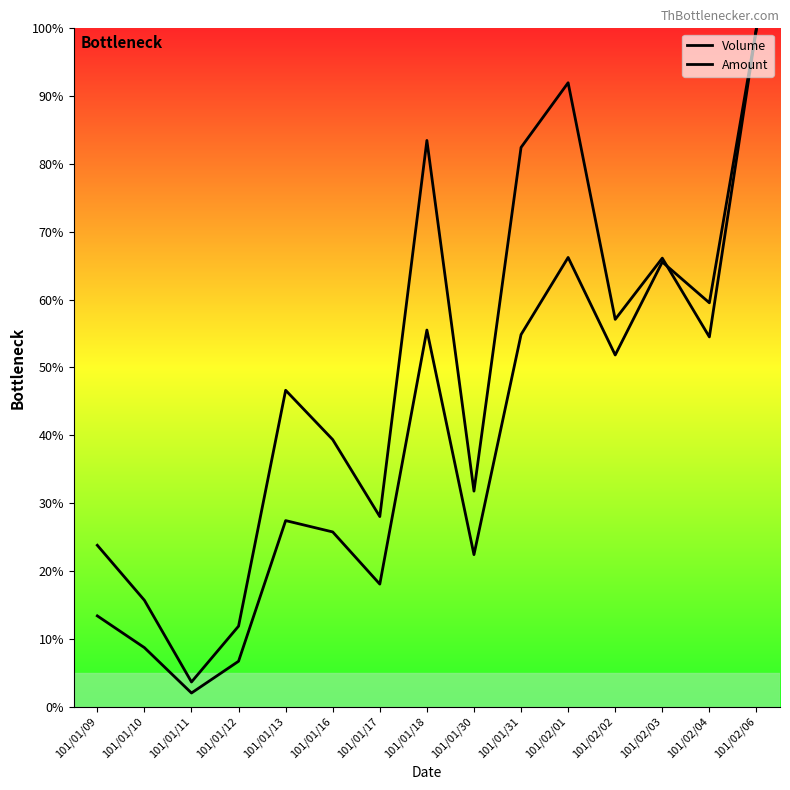

What is the average value of the Amount series?

49.1